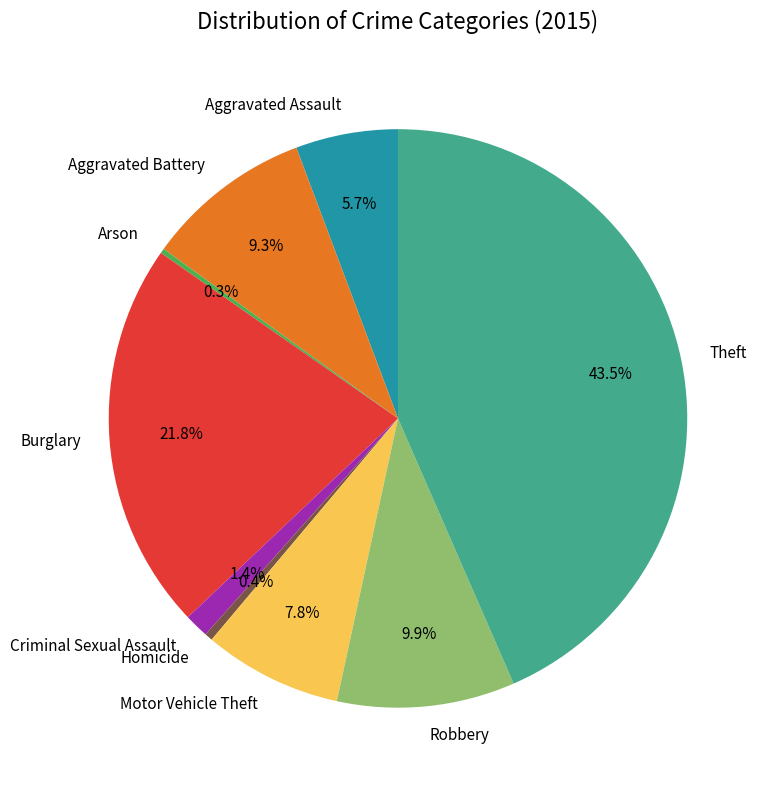

To the nearest percent, what is the difference between the largest and smallest slice percentages?

43%